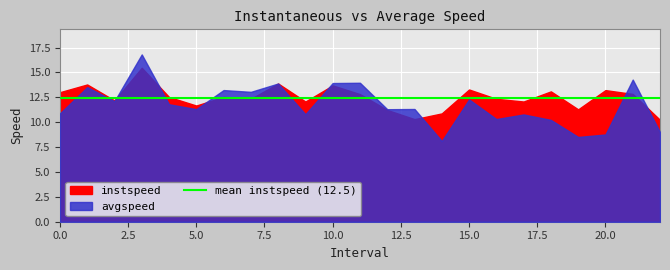

The avgspeed series shows 16.8 at 3.0. True or false?

True